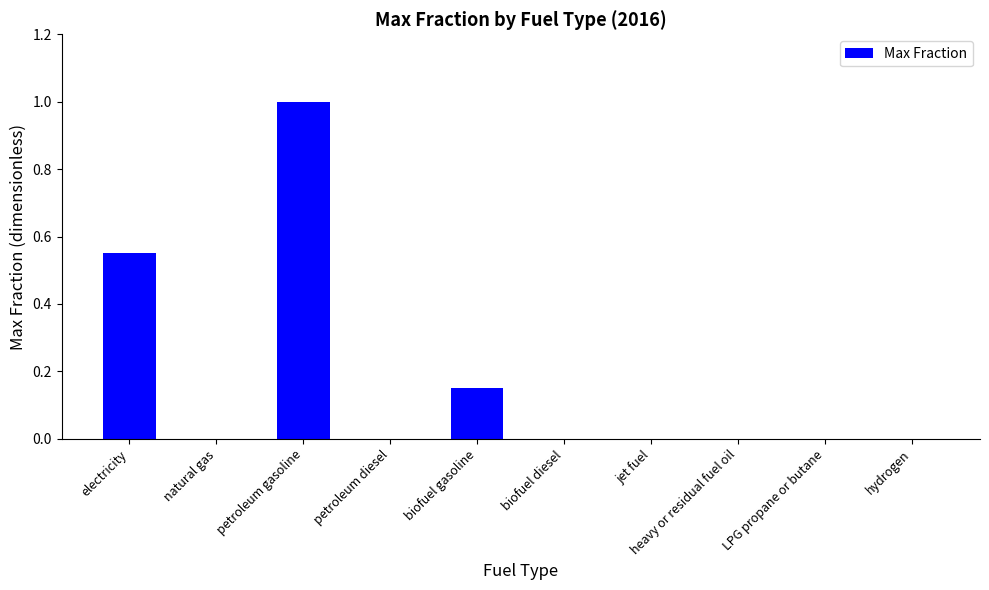

Which category has the highest value across all series?

petroleum gasoline